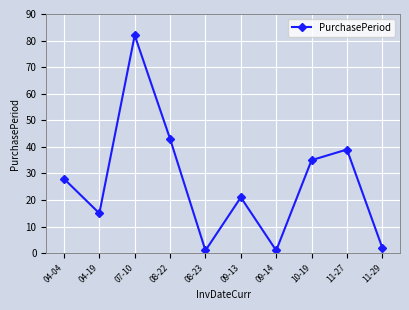

At which category does the data reach its first local peak?

07-10